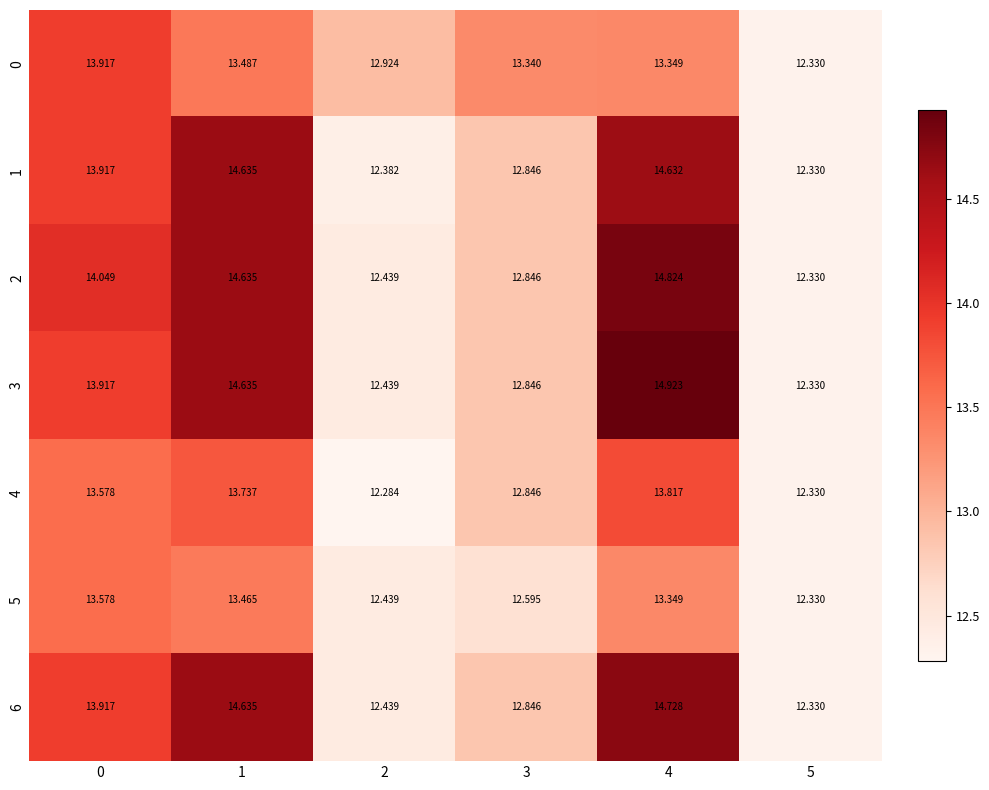

Is the value of 6 at 3 greater than the value of 0 at 5?

Yes